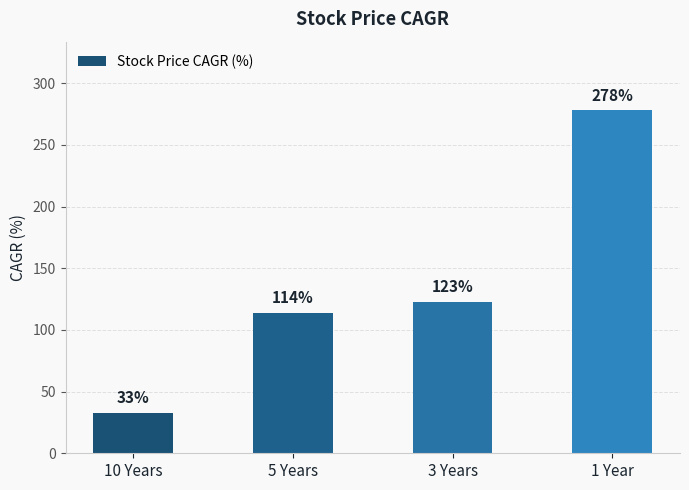

Reading left to right, transcribe all the data shown in this chart.

10 Years=33	5 Years=114	3 Years=123	1 Year=278